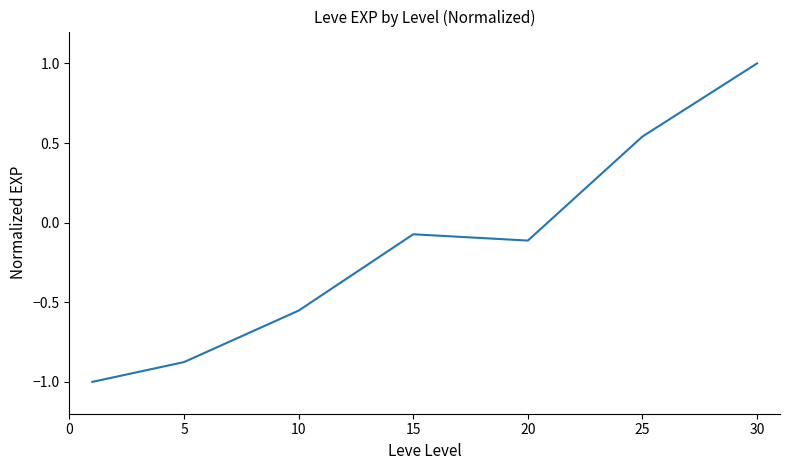

How many interior local valleys (lower than both neighbors) does the data have?

1